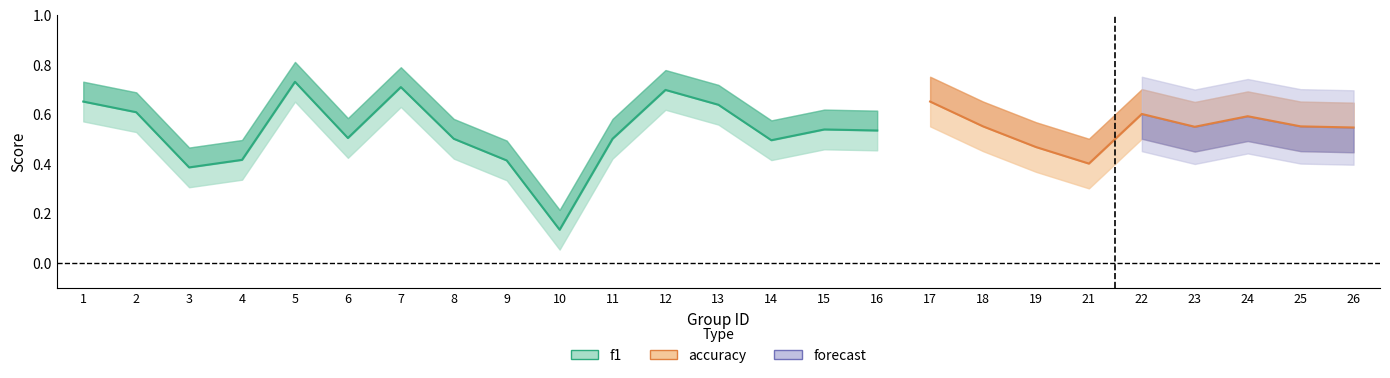

What is the difference between the accuracy values at 18 and 8?

0.1